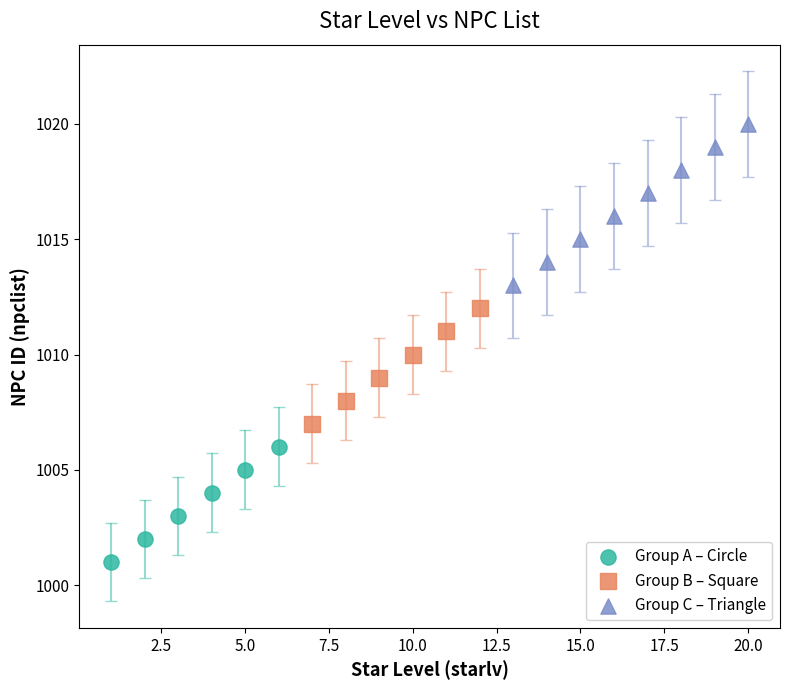

Which series reaches the minimum Y coordinate?

Group A – Circle